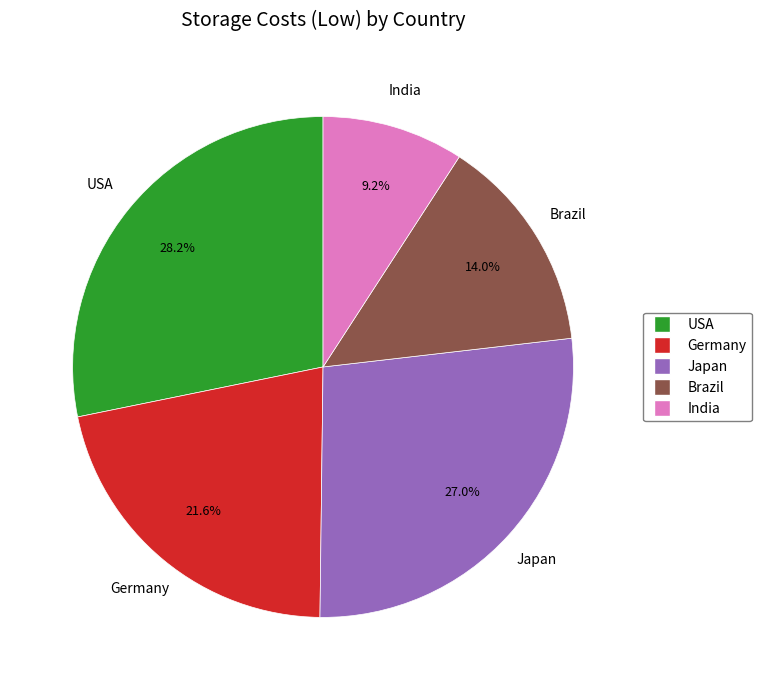

To the nearest percent, what portion does Germany represent?

22%